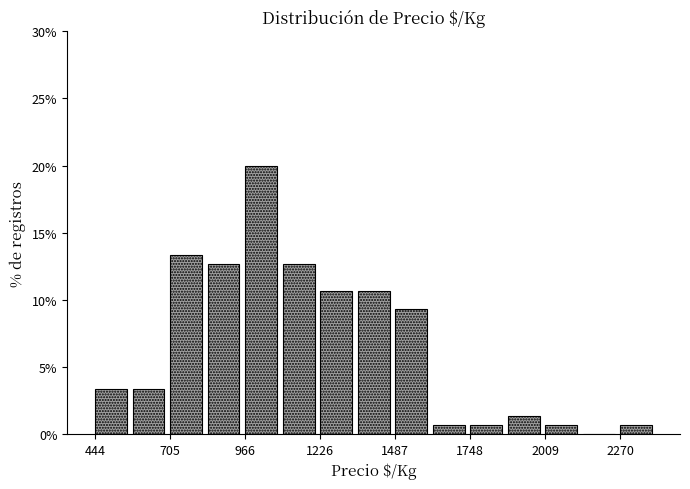

Around what value on the x-axis is the tallest bar? Give the approximate position of its centre, as read against the axis.

1000